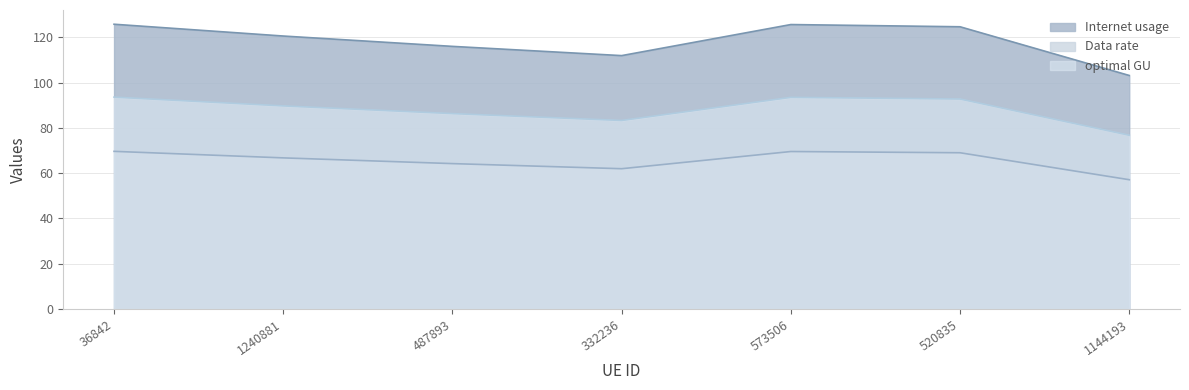

Is it true that Data rate equals 69.0 at 520835?

True